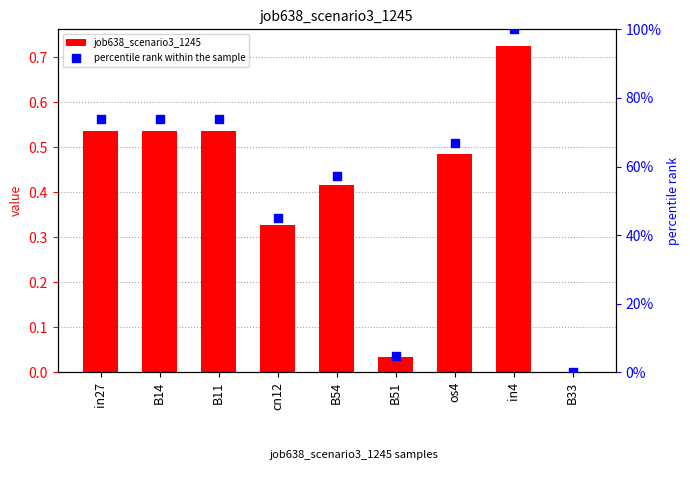

At which category is the sum across all series the highest?

in4